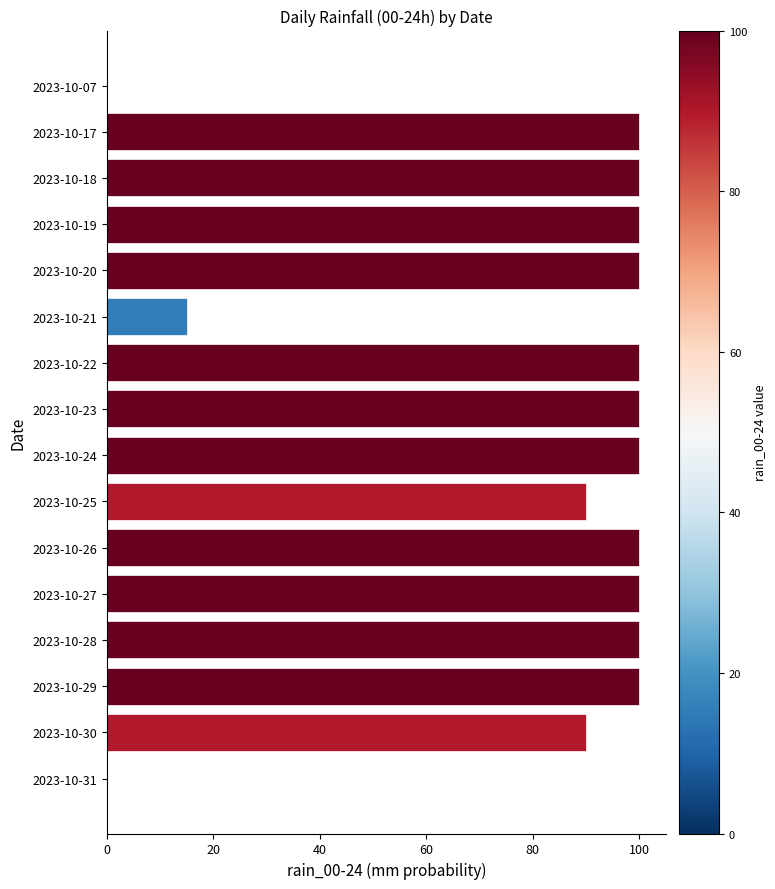

What is the maximum value shown in the chart?

100